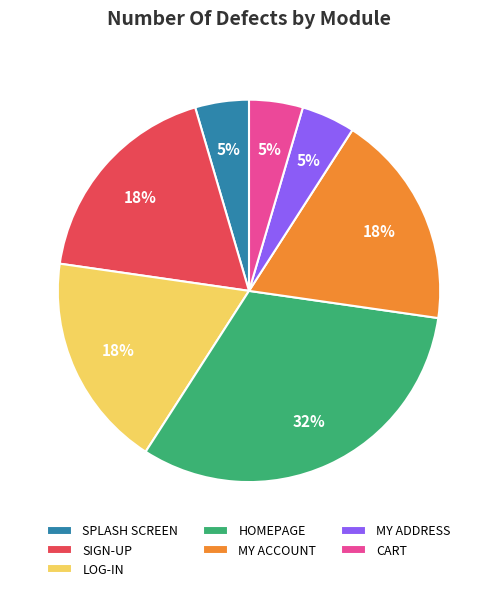

Which has a higher value, MY ADDRESS or LOG-IN?

LOG-IN